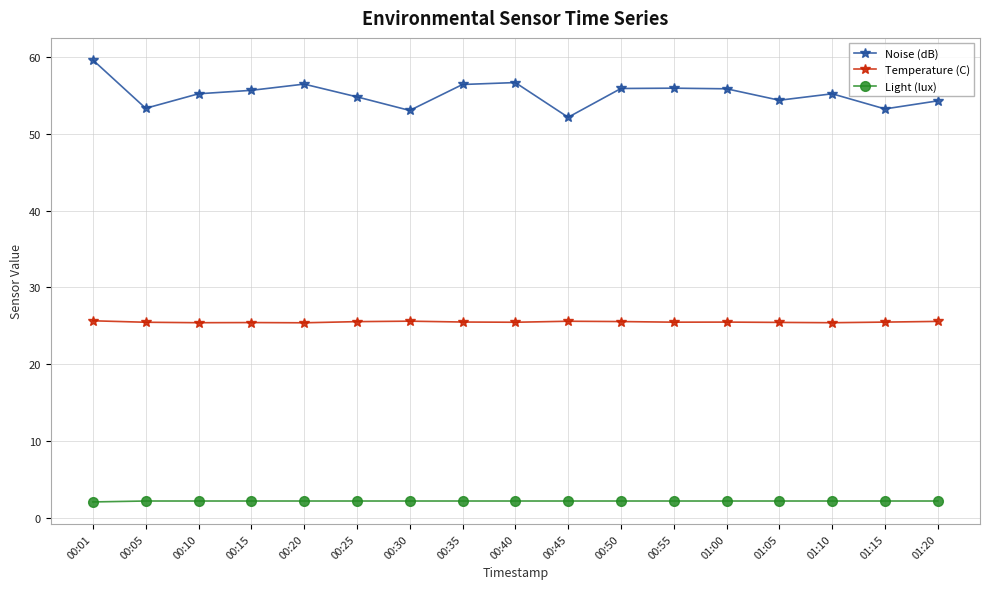

What is the greatest value displayed?

59.6